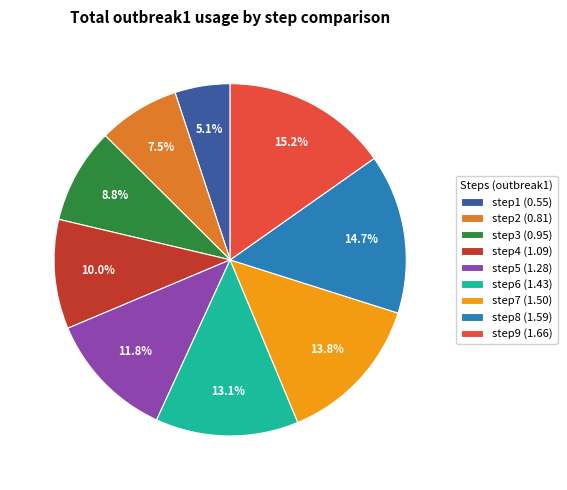

To the nearest percent, what is the average slice percentage?

11%